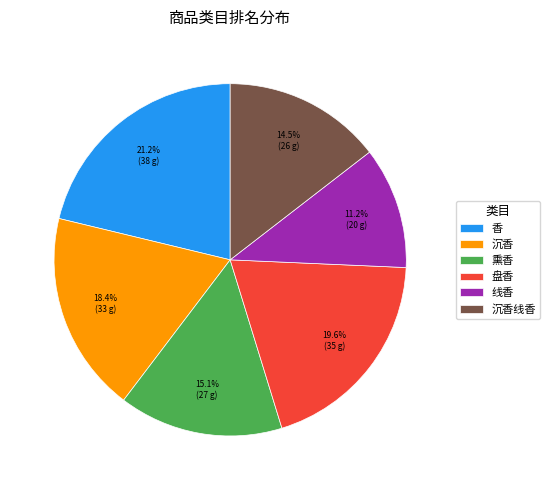

Rank the categories by value from lowest to highest.

线香, 沉香线香, 熏香, 沉香, 盘香, 香